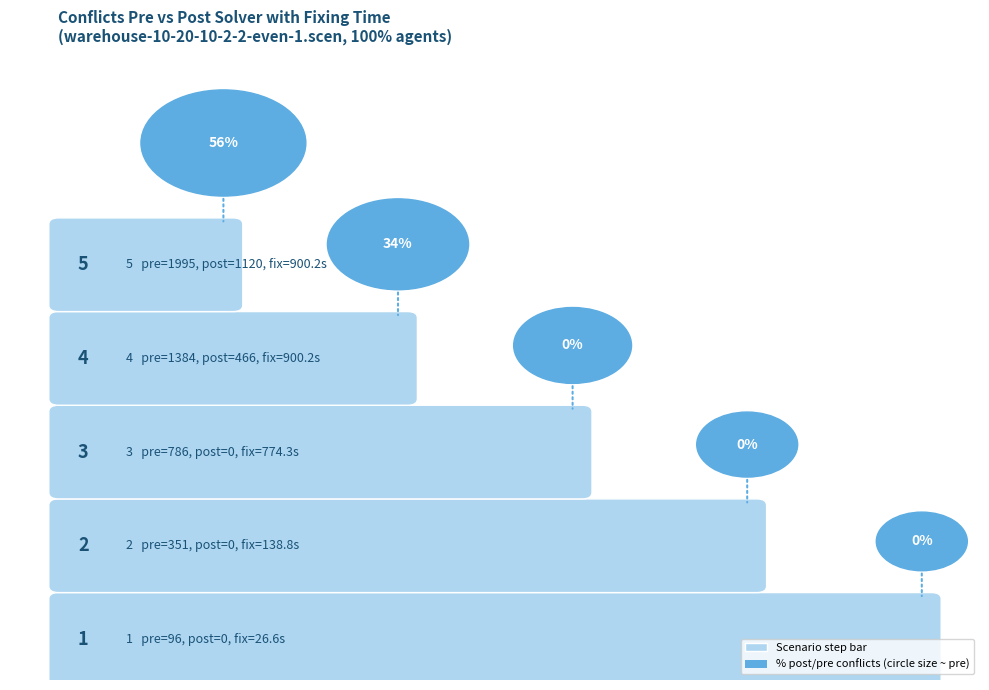

Does the chart contain any negative values?

No